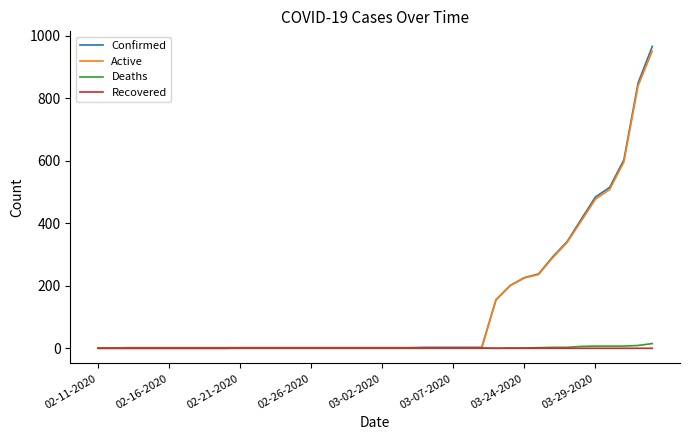

Which series has the widest spread of values?

Confirmed